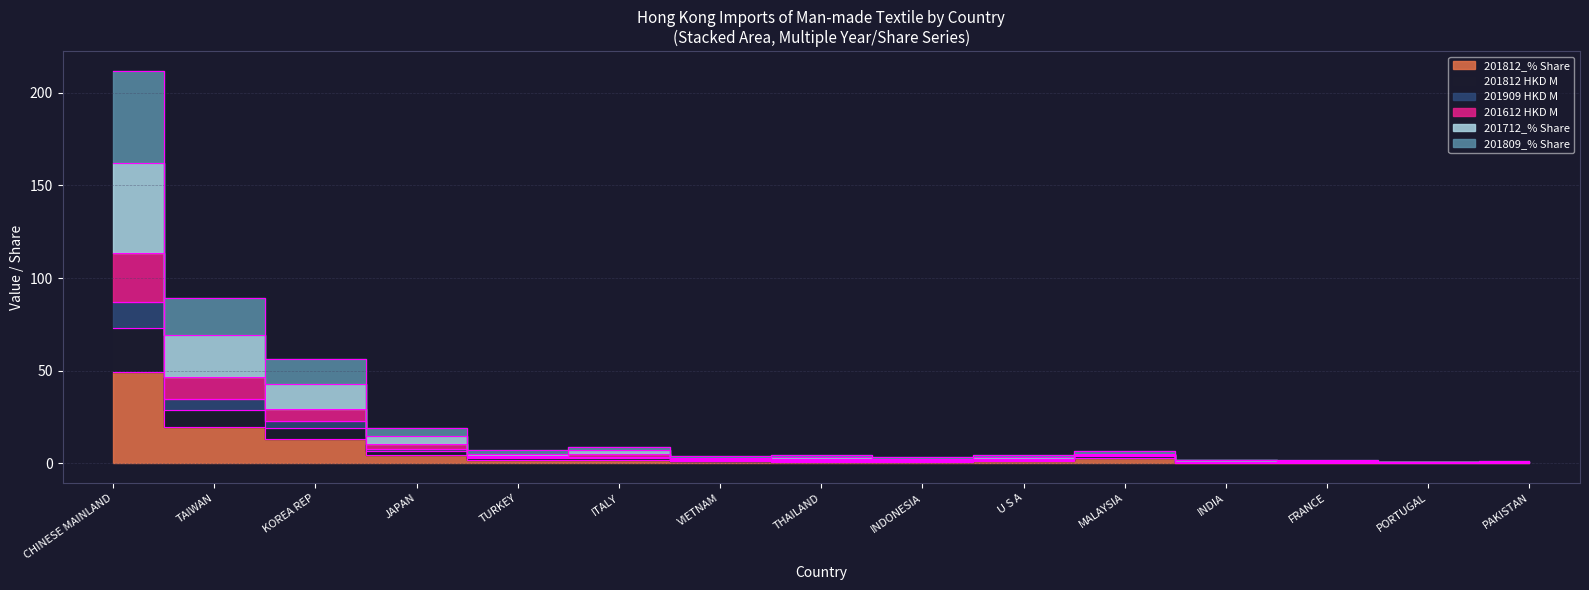

Is the value of 201712_% Share at FRANCE greater than the value of 201909 HKD M at ITALY?

No